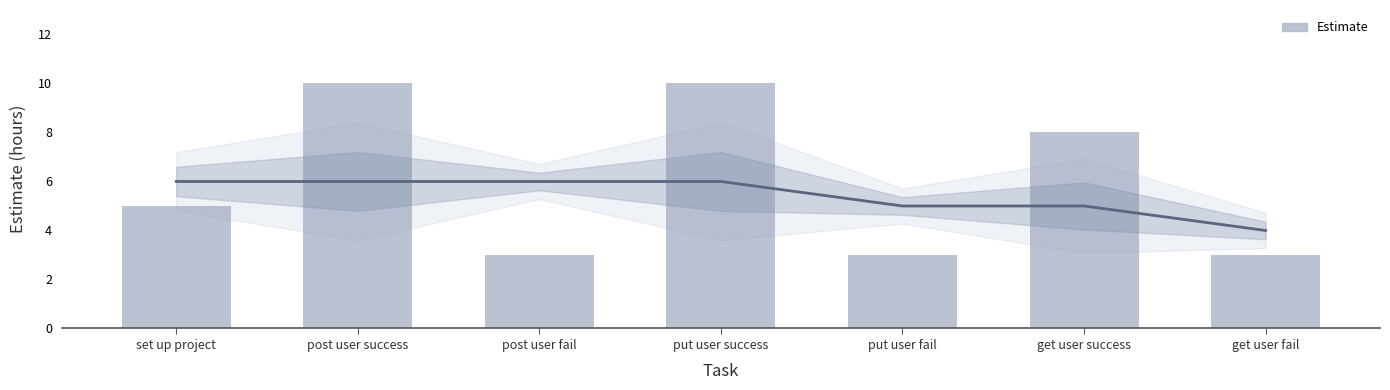

The value at get user success is 8. True or false?

True